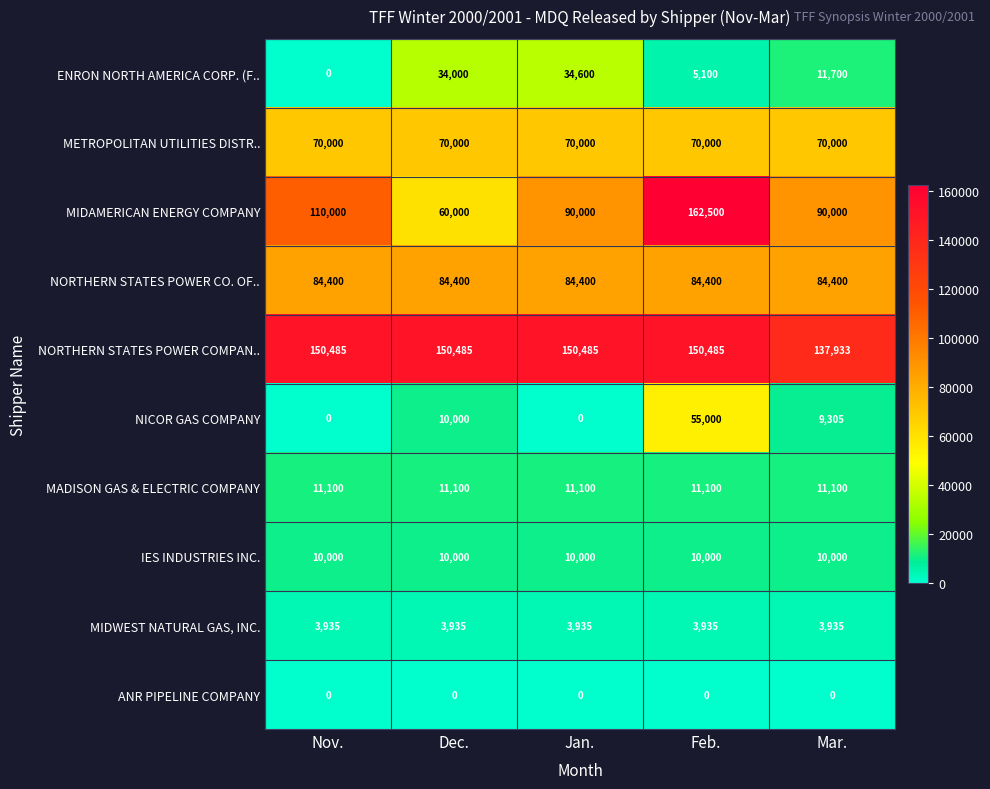

At which label is MIDAMERICAN ENERGY COMPANY closest to 111250?

Nov.